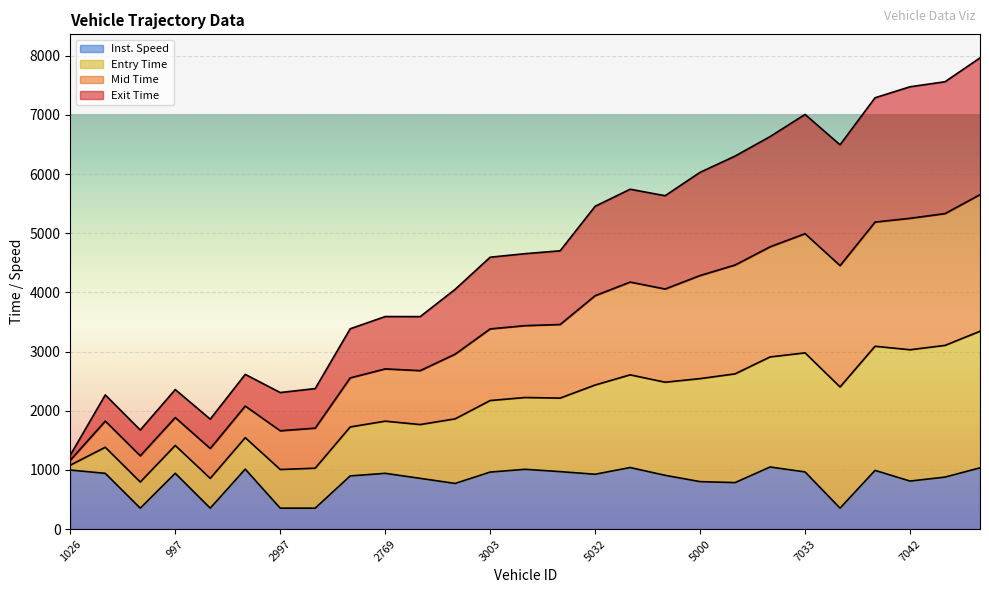

What is the maximum value for Inst. Speed?

1049.0